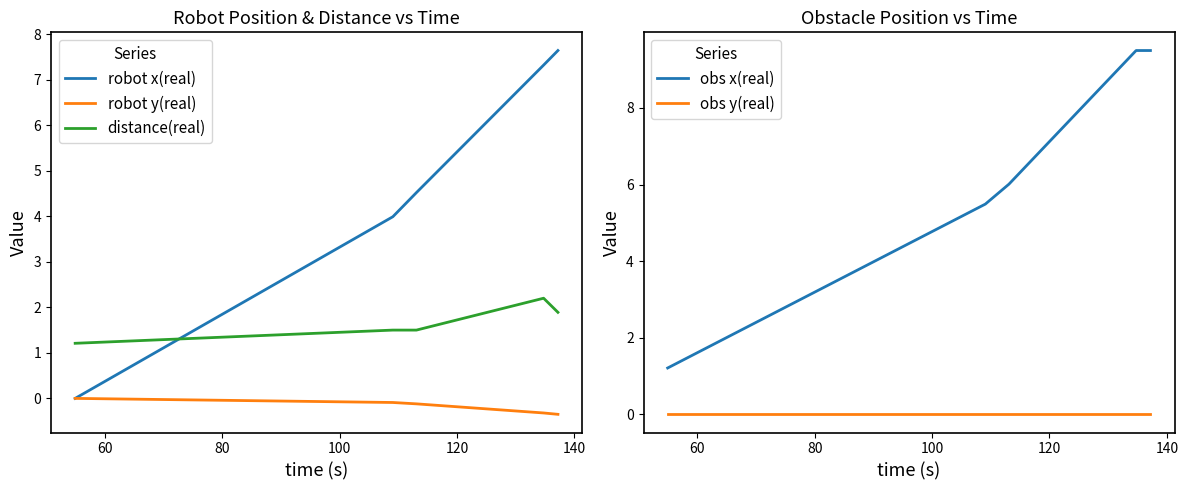

What is the average value of the obs x(real) series?

6.3